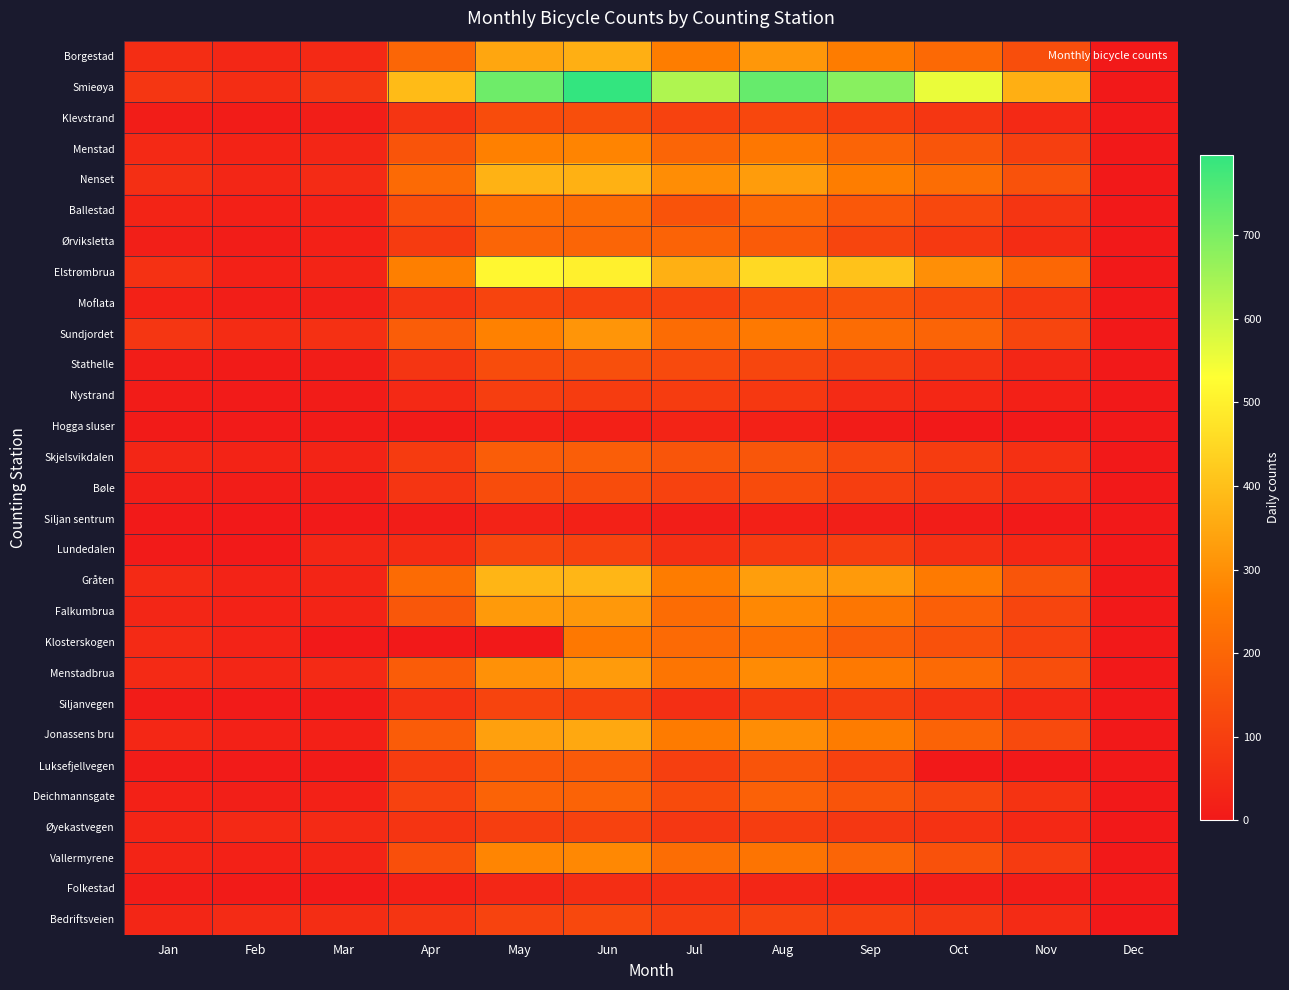

How many distinct data groups are displayed?

29